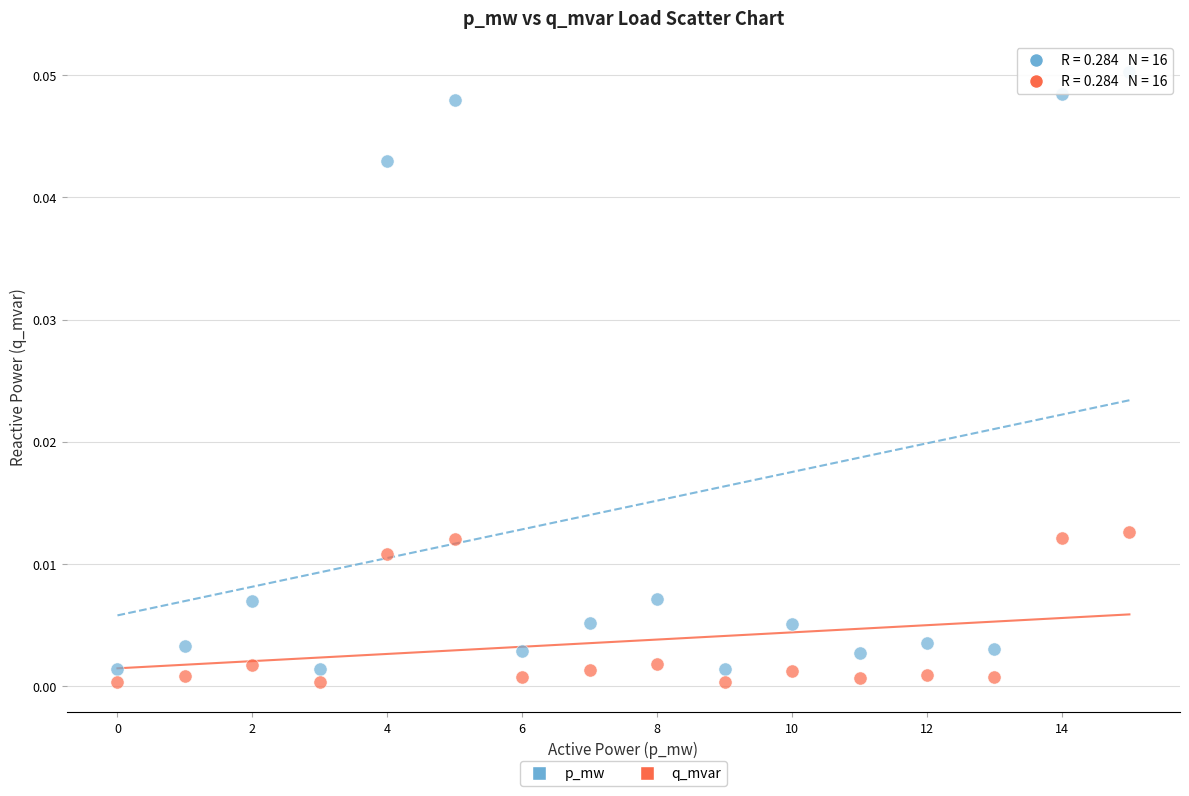

Which series reaches the maximum Y coordinate?

p_mw